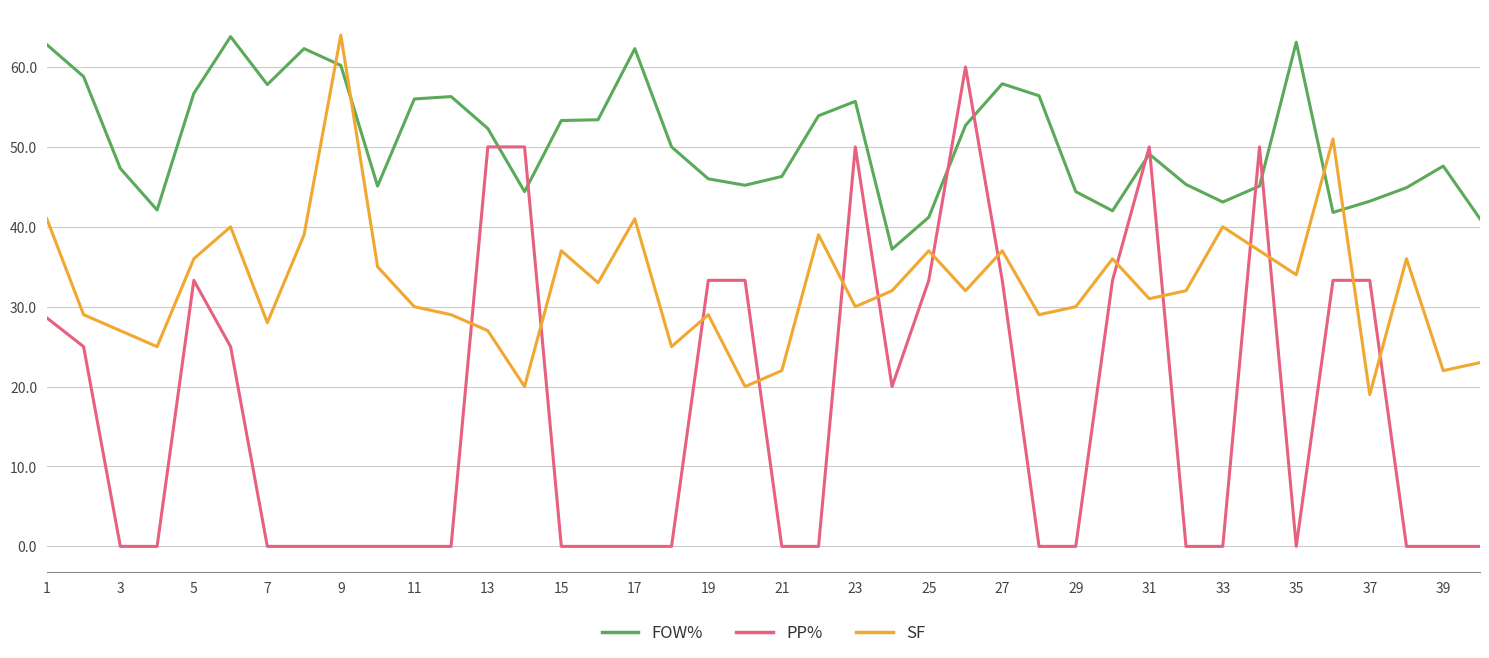

What is the difference between the maximum and minimum values in the SF series?

45.0